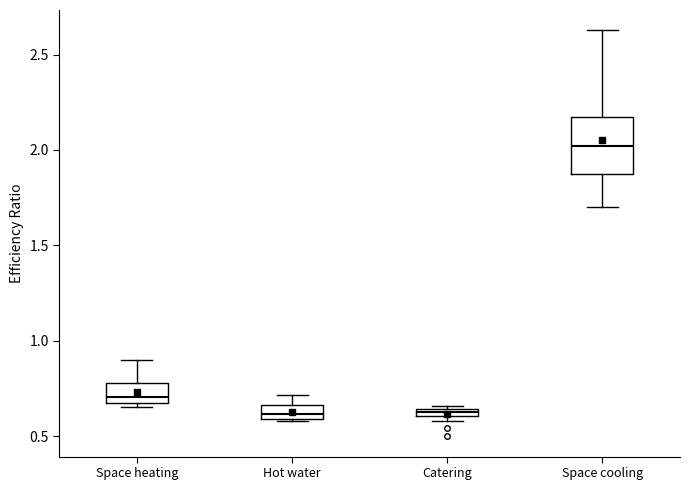

Where is the lower edge of the box for Hot water on the y-axis? The values are not printed on the chart, so give them approximately, as read against the axis.

0.60